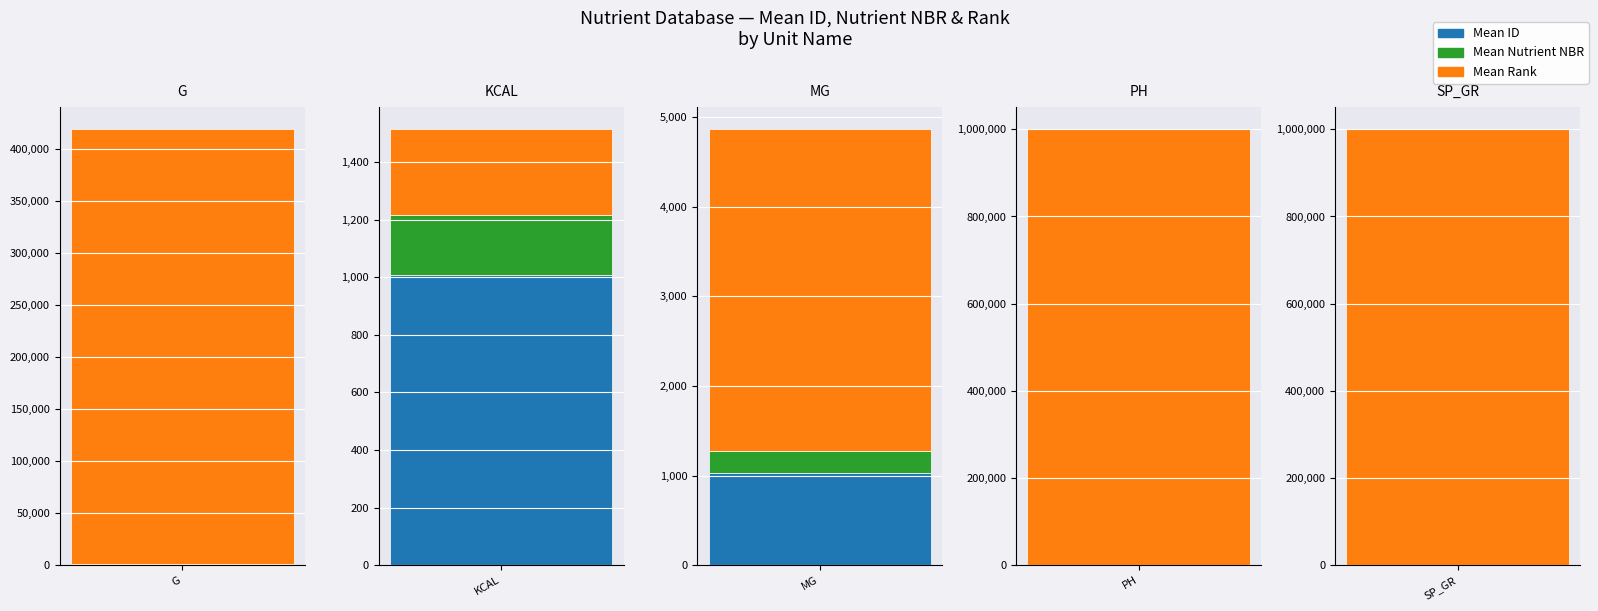

At 4, list the series in order from smallest to largest.

nutrient_nbr, id, rank